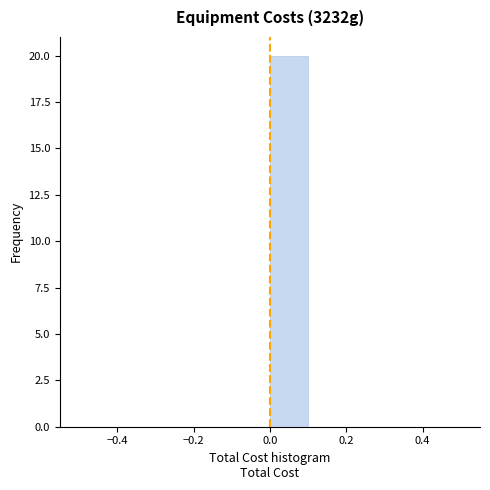

Reading left to right, list every bar in this chart as the range it spans on the x-axis followed by its height. The values are not printed on the chart, so give them approximately, as read against the axis.

-0.5 to -0.4: 0
-0.4 to -0.3: 0
-0.3 to -0.2: 0
-0.2 to -0.1: 0
-0.1 to 0.0: 0
0.0 to 0.1: 20
0.1 to 0.2: 0
0.2 to 0.3: 0
0.3 to 0.4: 0
0.4 to 0.5: 0